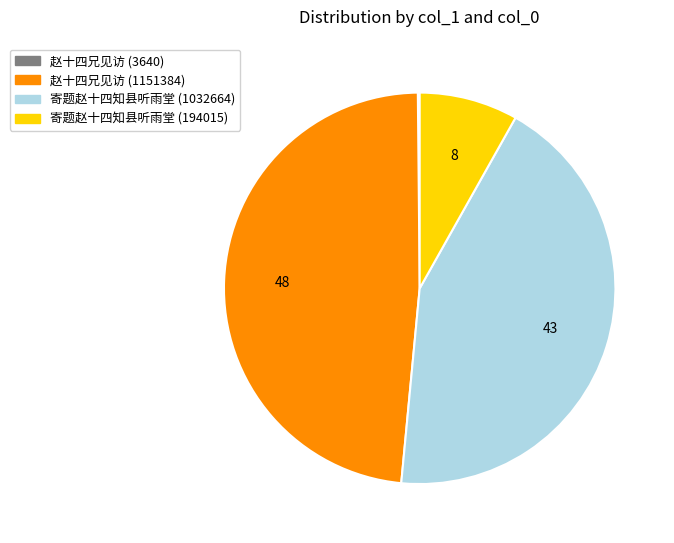

Is 赵十四兄见访 (1151384) the majority of the pie?

No